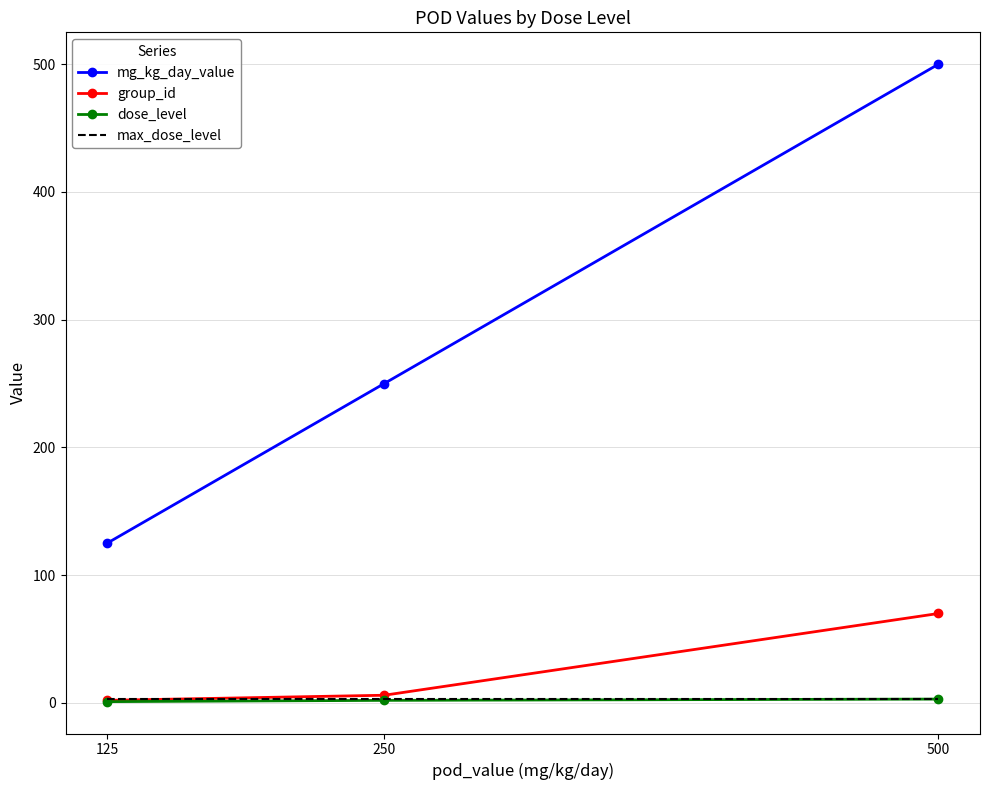

Between 125 and 250, which series saw the biggest shift?

mg_kg_day_value